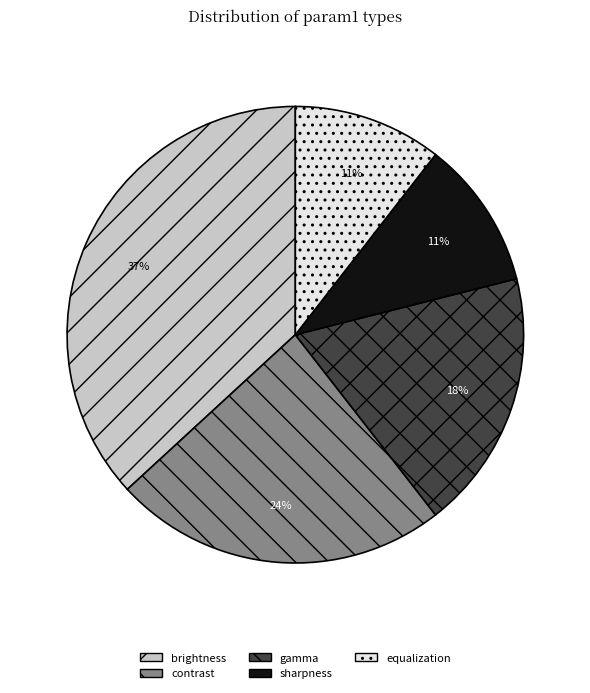

What is the ratio of the value at gamma to the value at brightness?

0.5